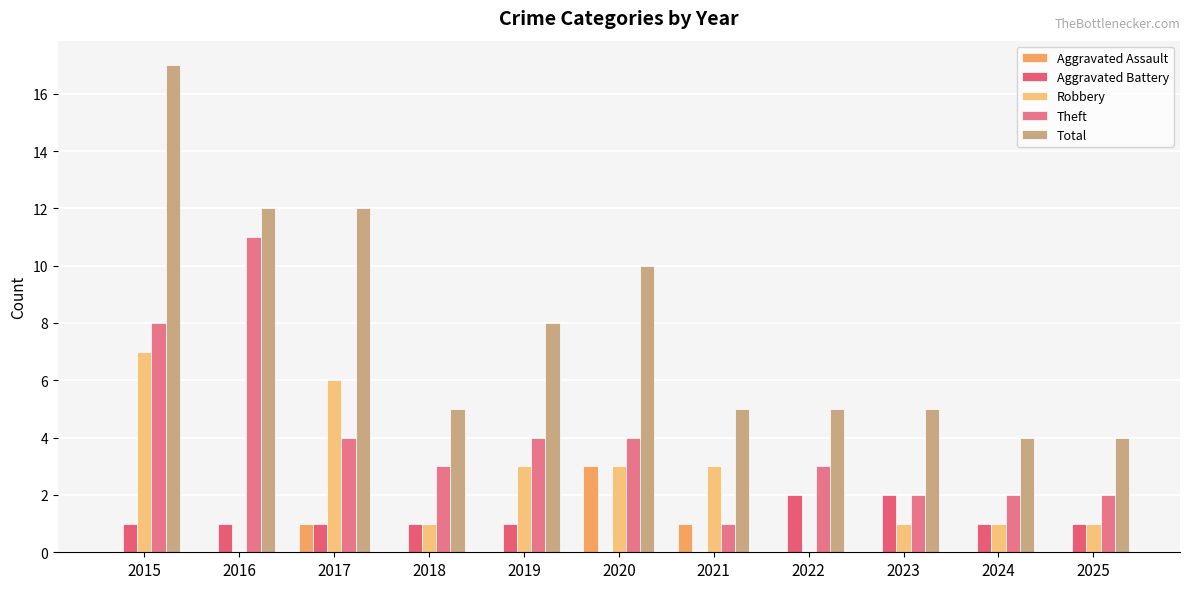

How many categories are shown in the chart?

11